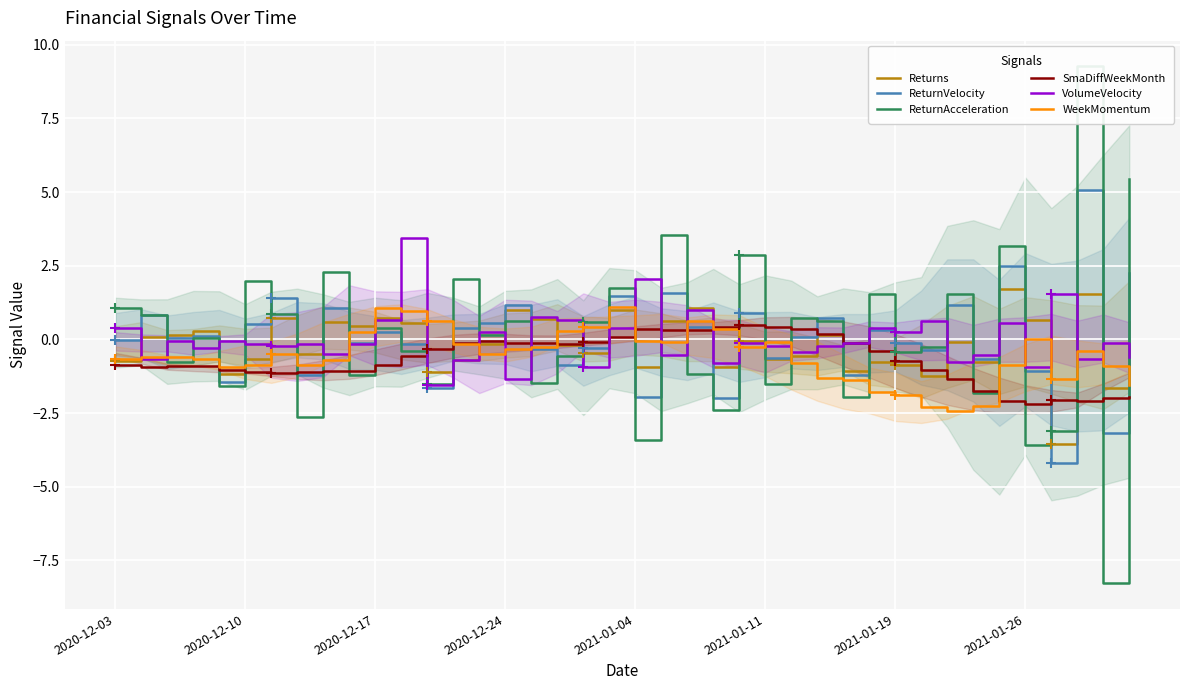

What is the minimum value for VolumeVelocity?

-1.6